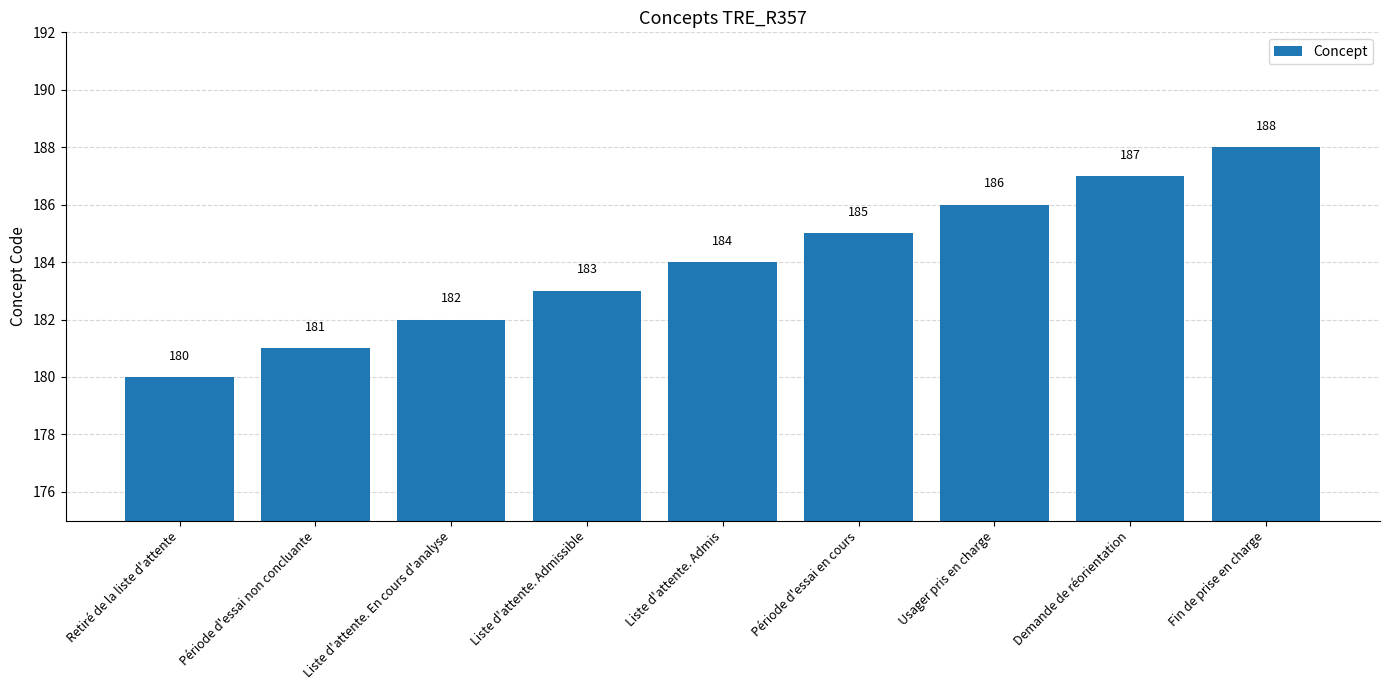

What is the change in value from Période d'essai en cours to Usager pris en charge?

+1